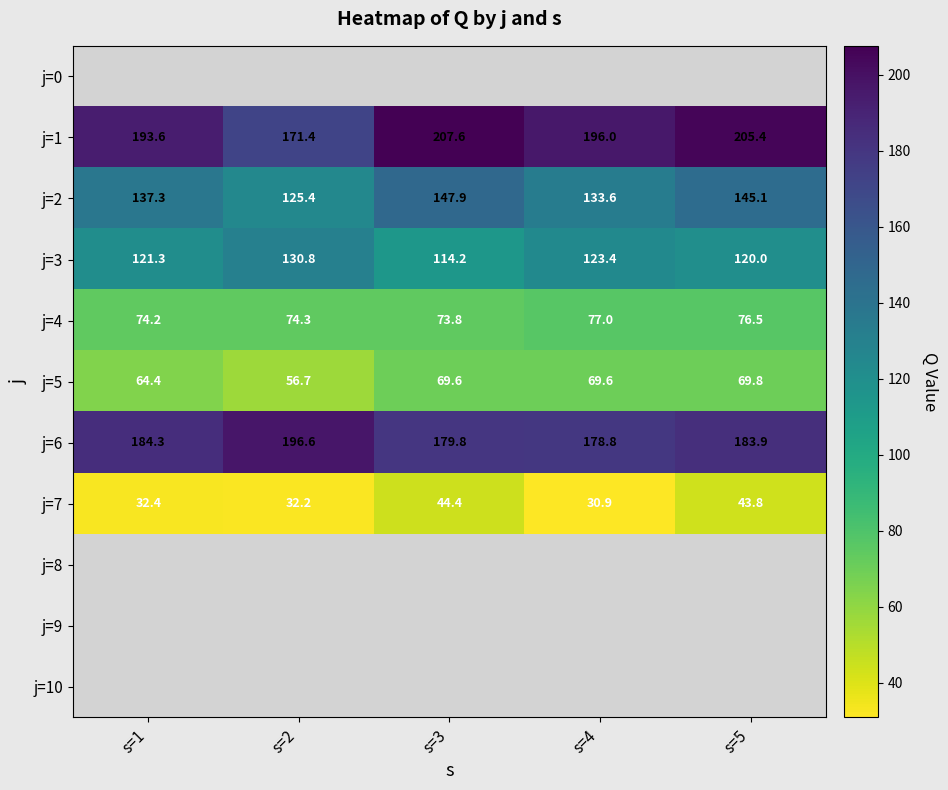

Is the value of j=7 at s=3 greater than the value of j=2 at s=1?

No